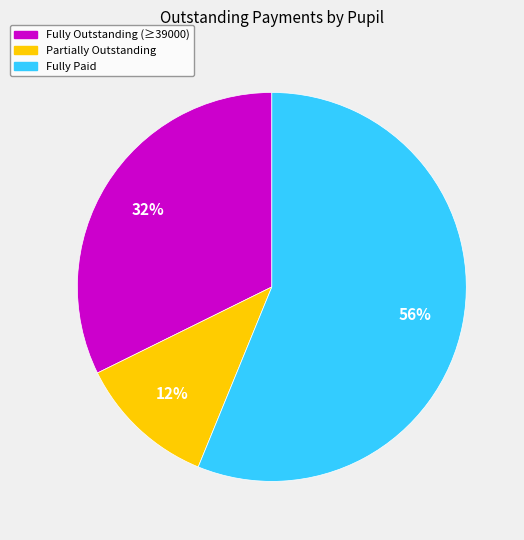

Is there a majority slice in this chart?

Yes